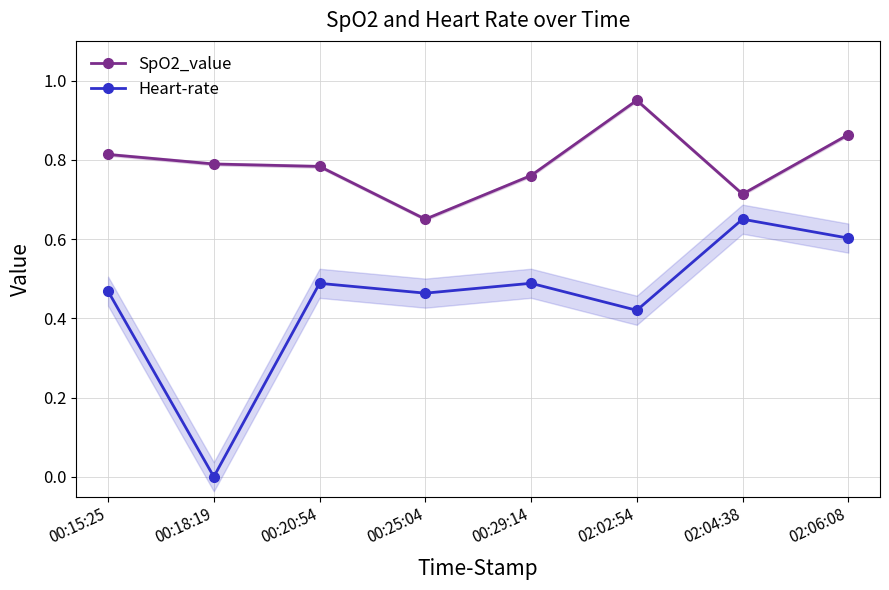

What position from the right is 02:02:54?

3